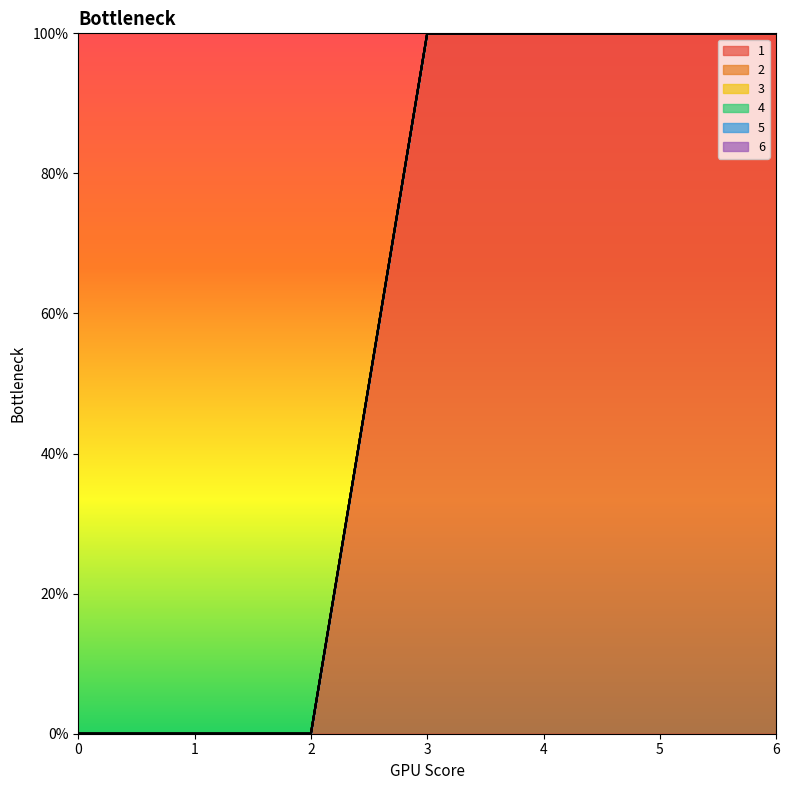

Reading left to right, what are all the values shown in this chart?

1: 0=0	1=0	2=0	3=1	4=1	5=1	6=1
2: 0=0	1=0	2=0	3=0	4=0	5=0	6=0
3: 0=0	1=0	2=0	3=0	4=0	5=0	6=0
4: 0=0	1=0	2=0	3=0	4=0	5=0	6=0
5: 0=0	1=0	2=0	3=0	4=0	5=0	6=0
6: 0=0	1=0	2=0	3=0	4=0	5=0	6=0